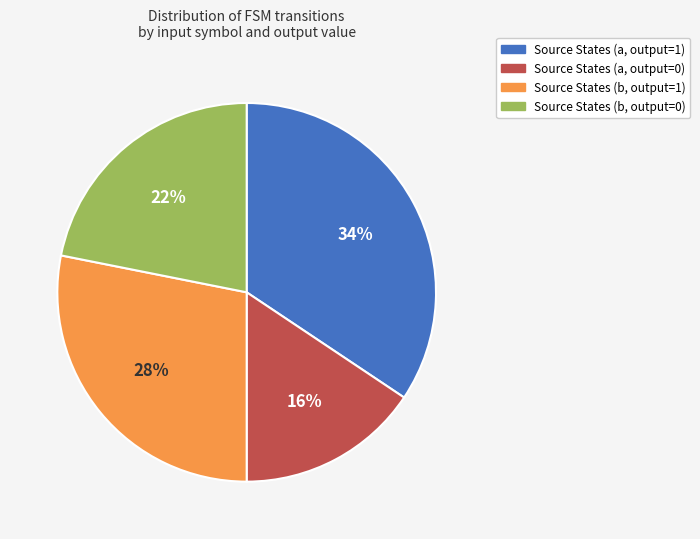

To the nearest percent, what is the average slice percentage?

25%